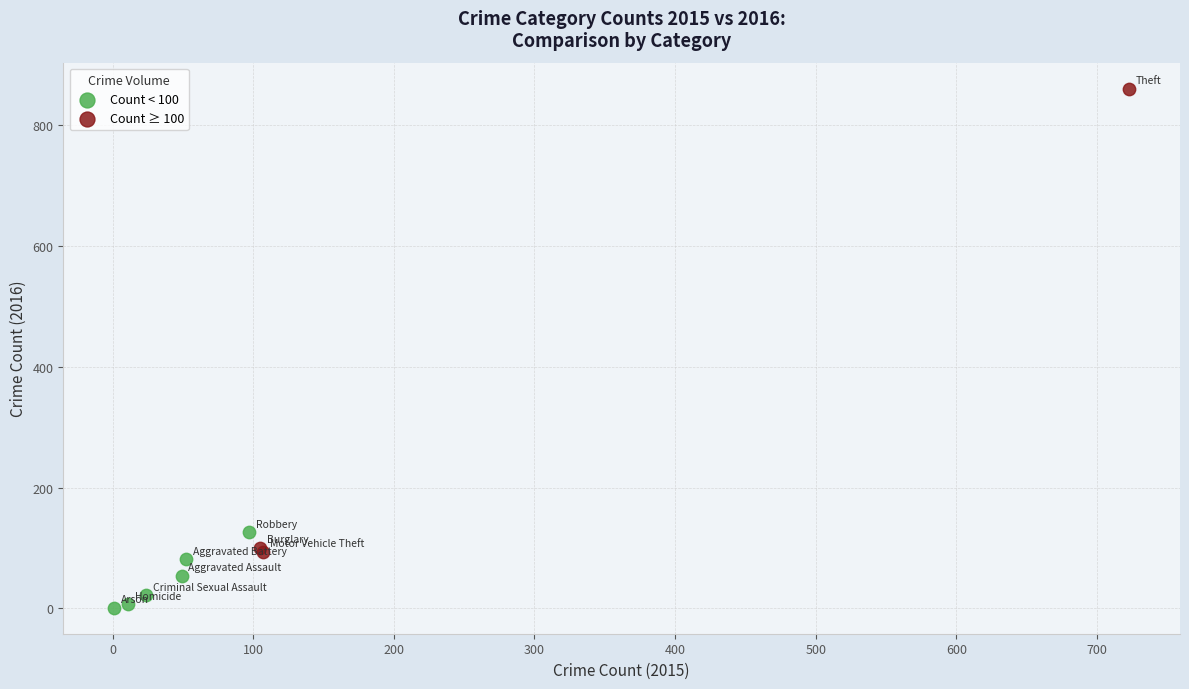

Which series contains the lowest Y value?

Count < 100